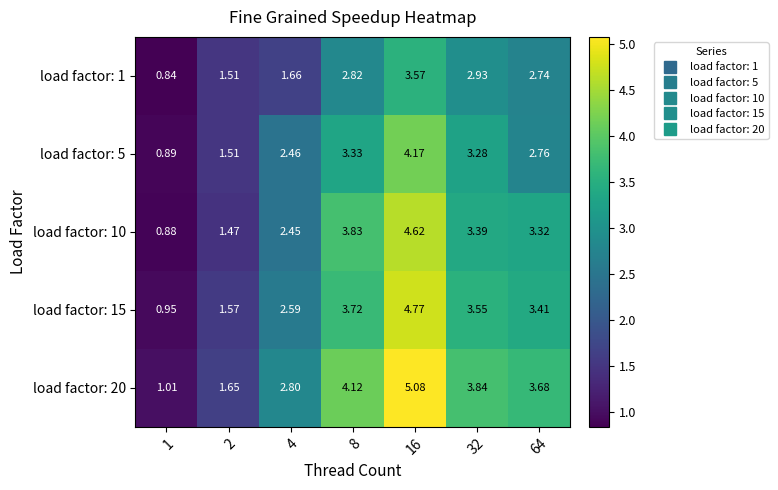

How many values in the load factor: 1 series are below 2?

3